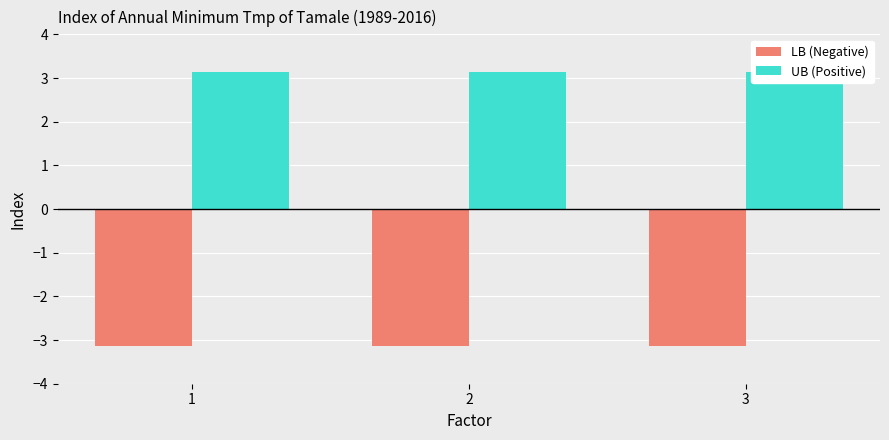

The UB (Positive) series shows 4.5 at 1. True or false?

False